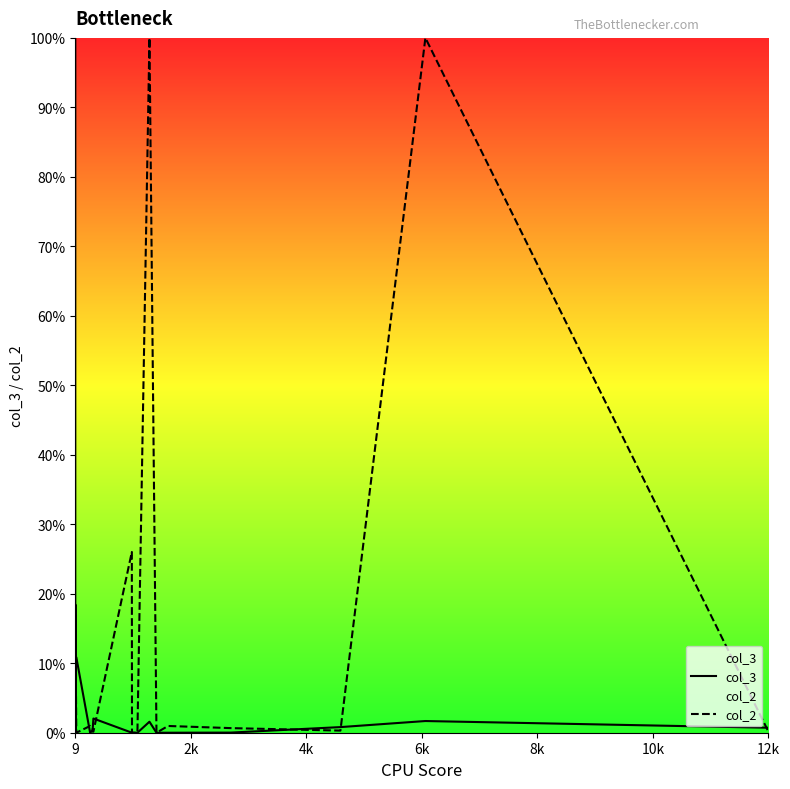

Is the value of col_3 at 10 greater than the value of col_2 at 19?

No